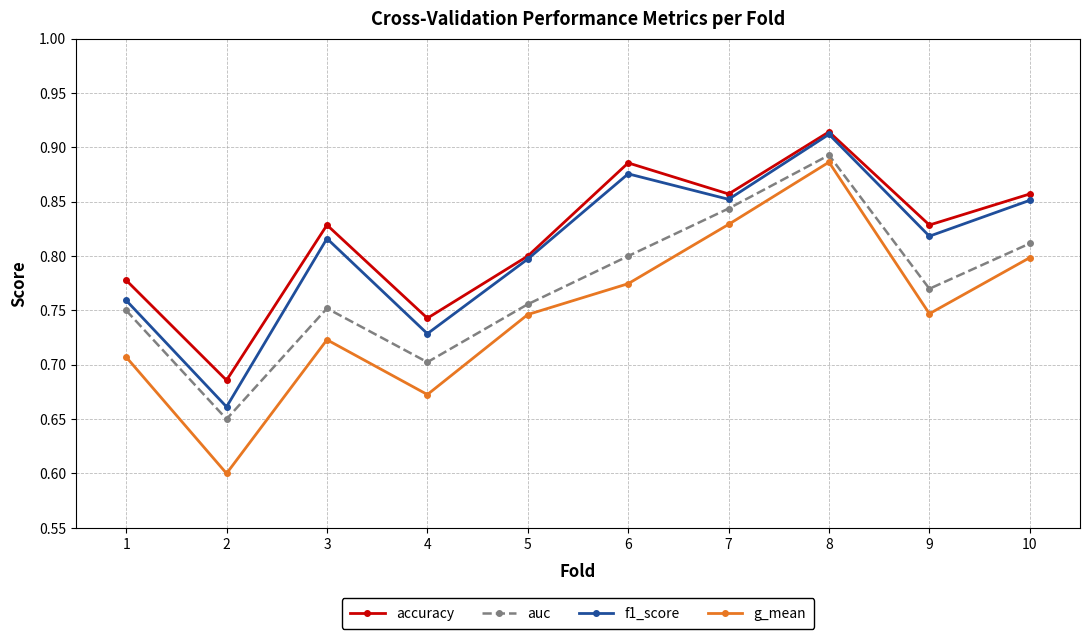

Count the number of data series in this chart.

4